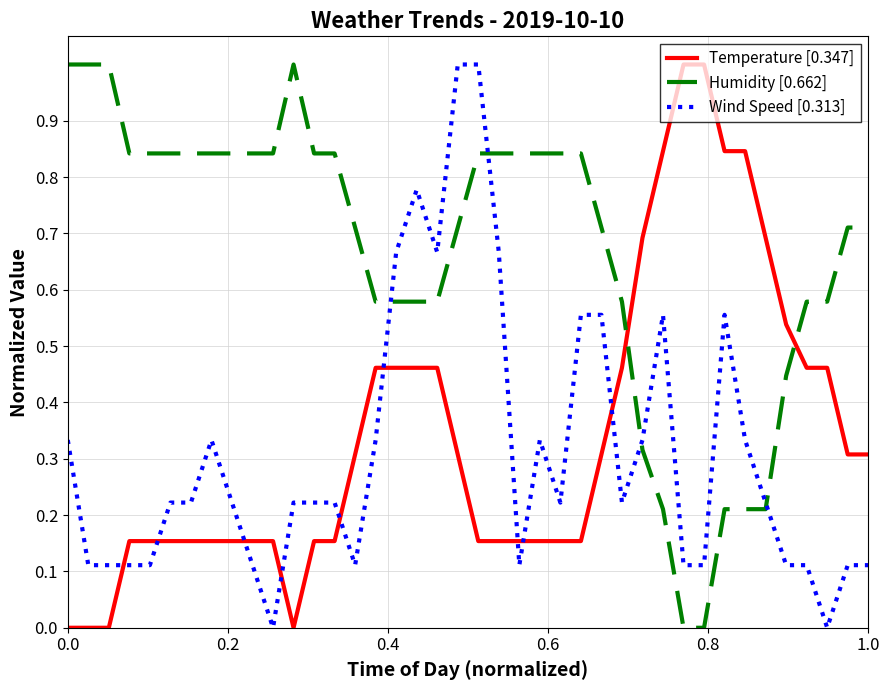

What is the sum of all Wind Speed [0.313] values?

12.4